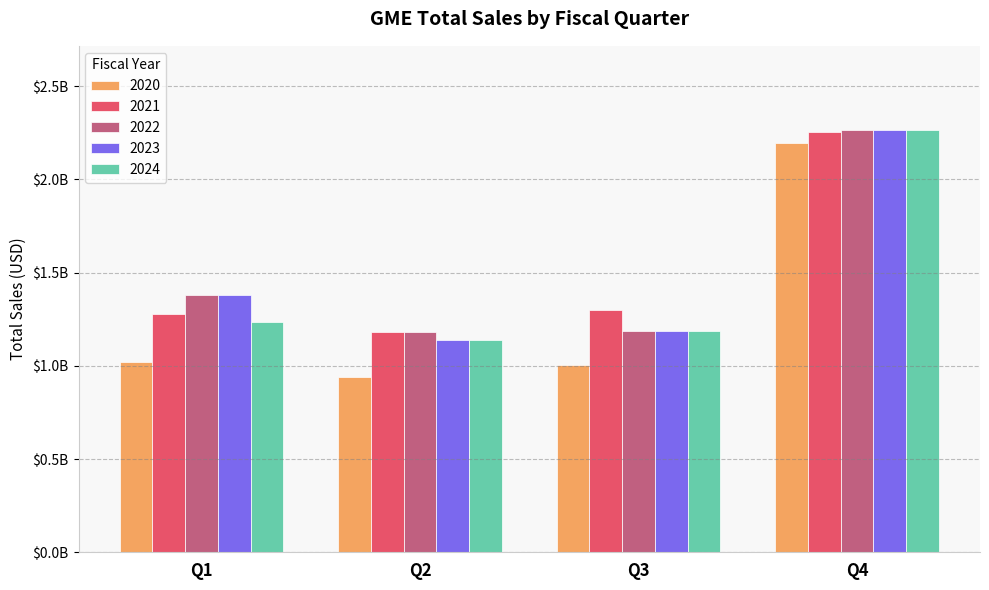

Are the bars horizontal?

No